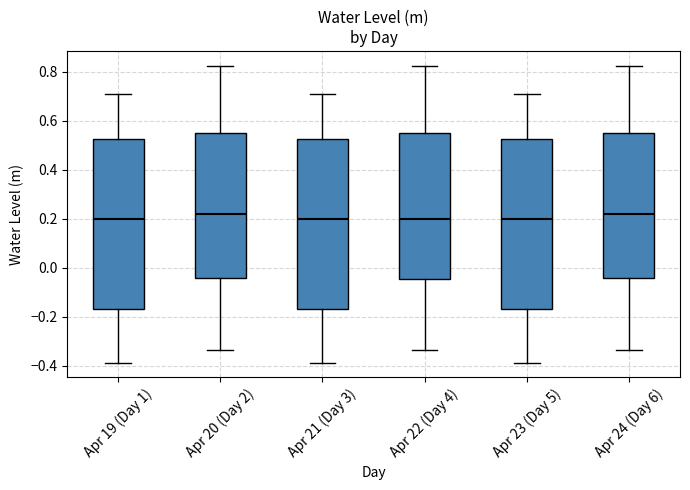

Reading left to right, transcribe this box plot: for each box, give where its median line is, the range the box spans, and where its two whiskers end, as read against the y-axis. The values are not printed on the chart, so give them approximately, as read against the axis.

Apr 19 (Day 1): median 0.20, box -0.16 to 0.52, whiskers -0.38 to 0.70
Apr 20 (Day 2): median 0.22, box -0.04 to 0.54, whiskers -0.34 to 0.82
Apr 21 (Day 3): median 0.20, box -0.16 to 0.52, whiskers -0.38 to 0.70
Apr 22 (Day 4): median 0.20, box -0.04 to 0.54, whiskers -0.34 to 0.82
Apr 23 (Day 5): median 0.20, box -0.16 to 0.52, whiskers -0.38 to 0.70
Apr 24 (Day 6): median 0.22, box -0.04 to 0.54, whiskers -0.34 to 0.82